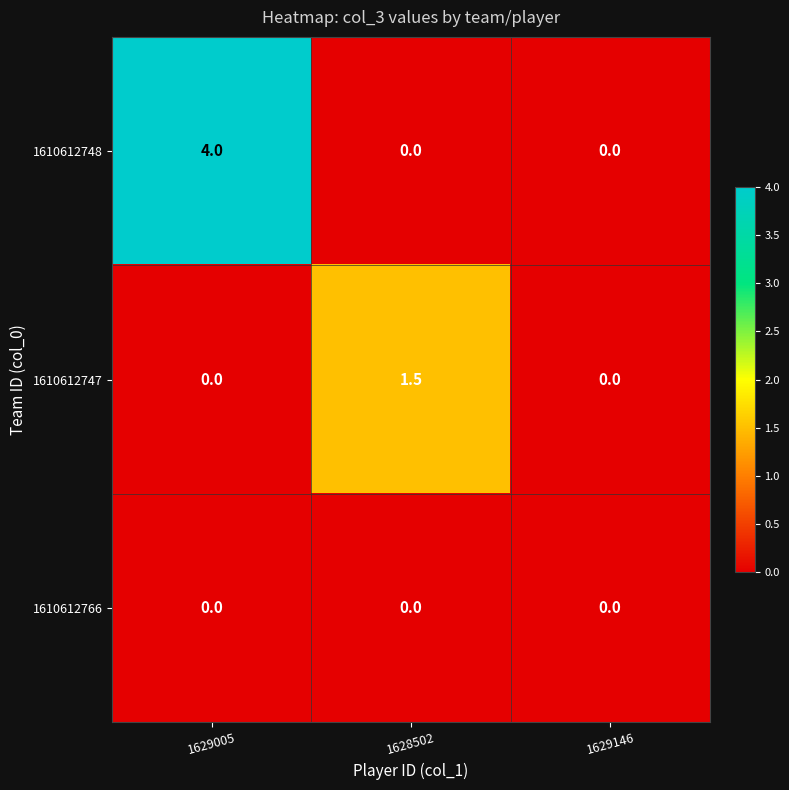

Which label corresponds to the largest value in the chart?

1629005